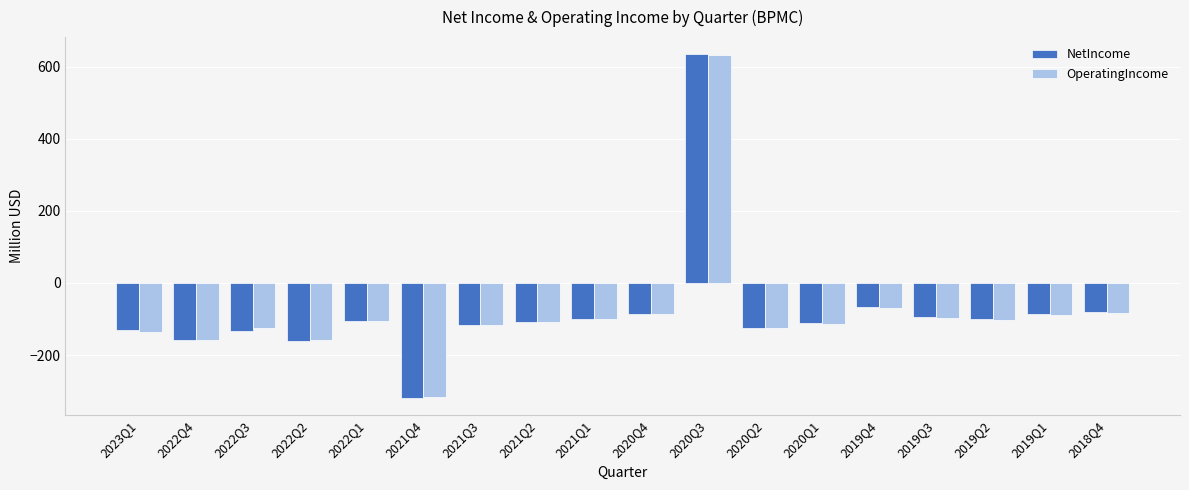

What is the greatest value displayed?

634.0